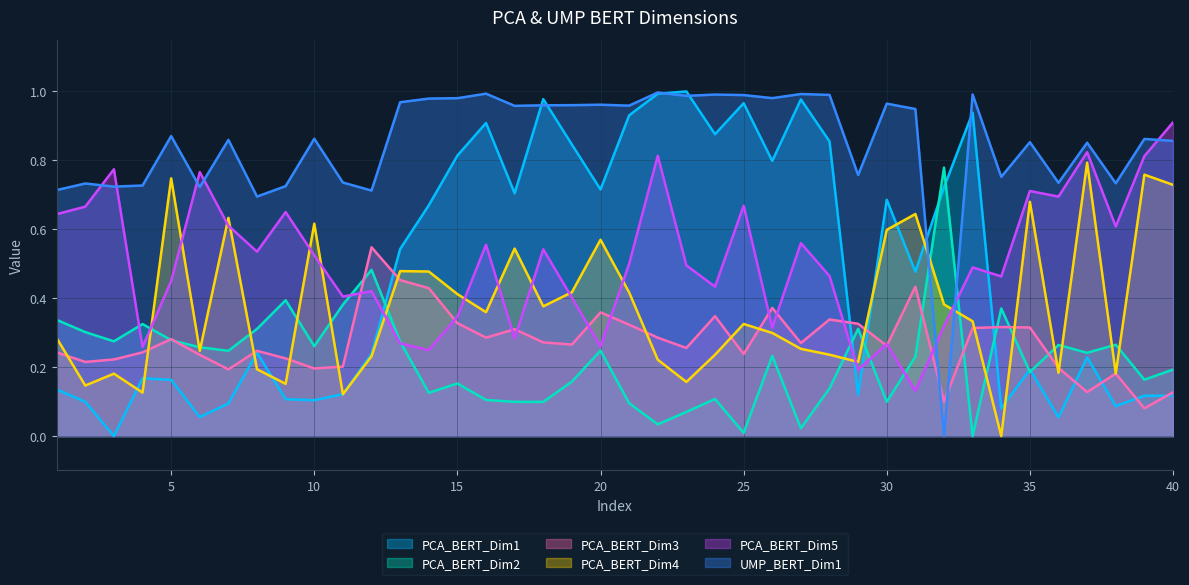

Does the chart display data point markers on the line(s)?

No